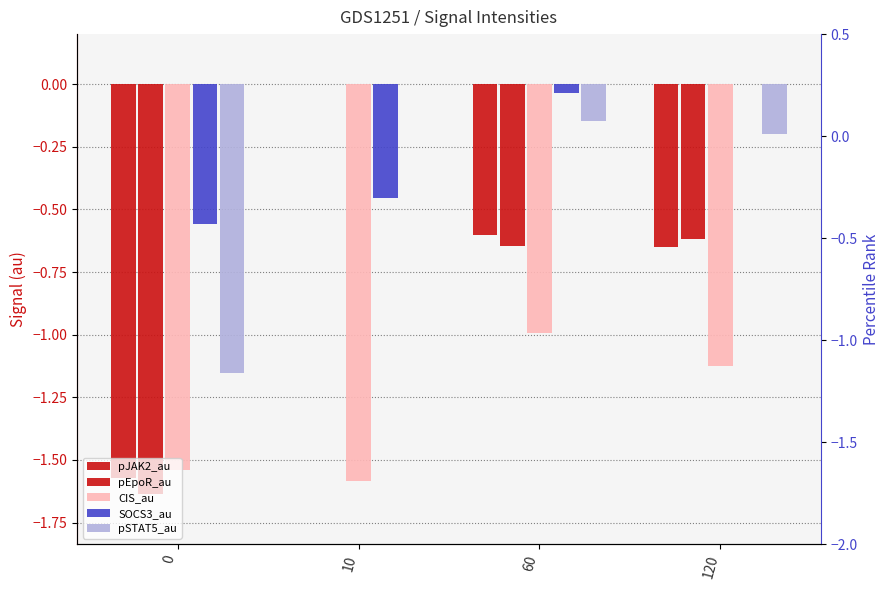

Does the chart contain any negative values?

Yes